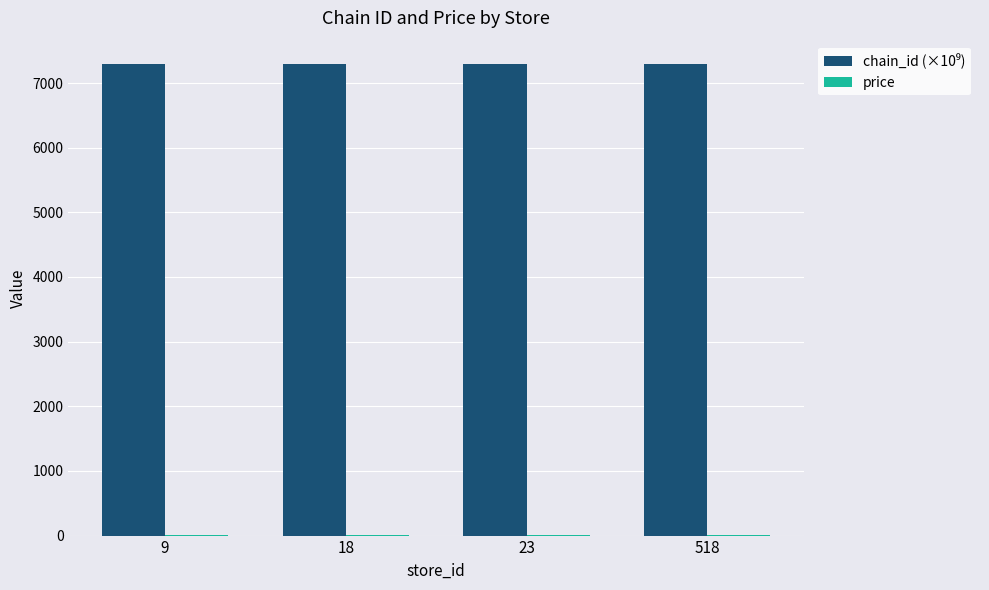

Does the chart contain stacked bars?

No